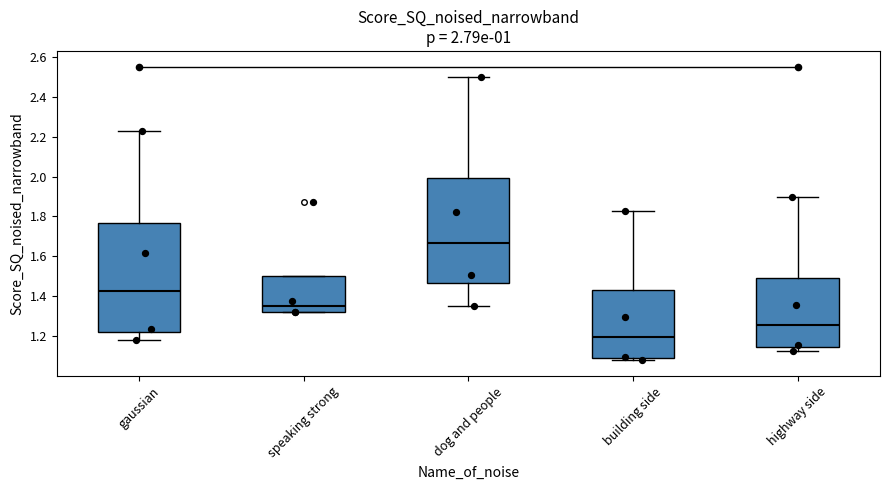

Which box has the highest median line?

dog and people